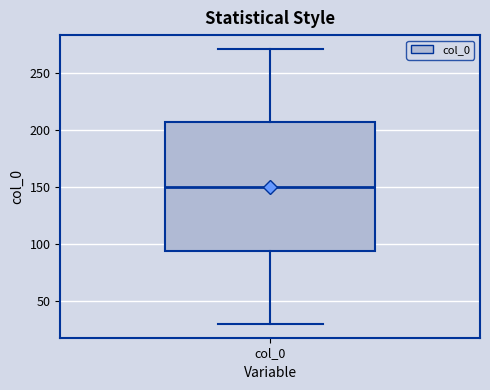

Read this box plot against the y-axis: the position of the median line, the range covered by the box, and the ends of both whiskers. The values are not printed on the chart, so give them approximately, as read against the axis.

median 150, box 95 to 205, whiskers 30 to 270